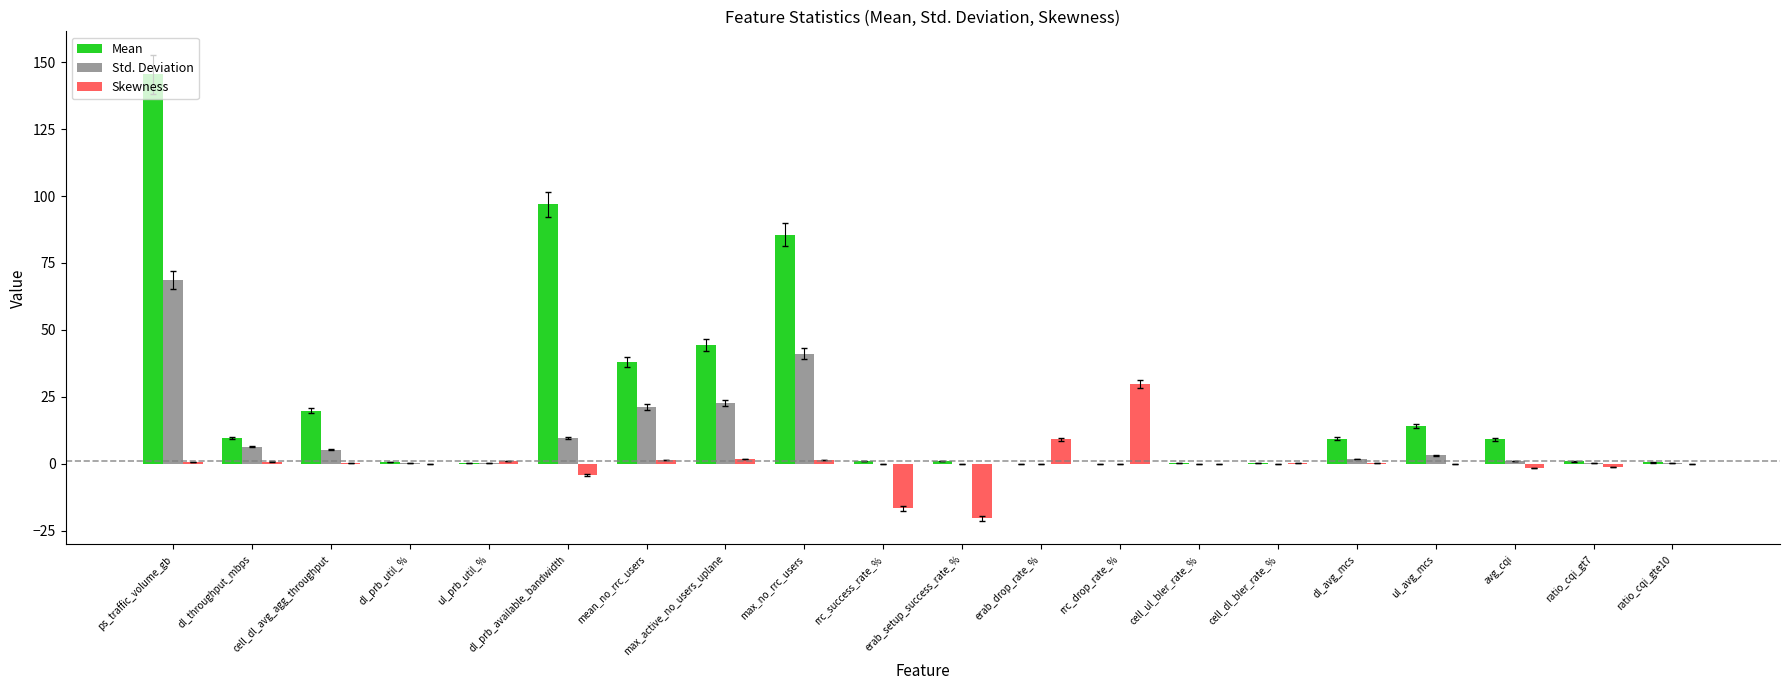

True or false: Std. Deviation has a value of 6.4 at dl_throughput_mbps.

True